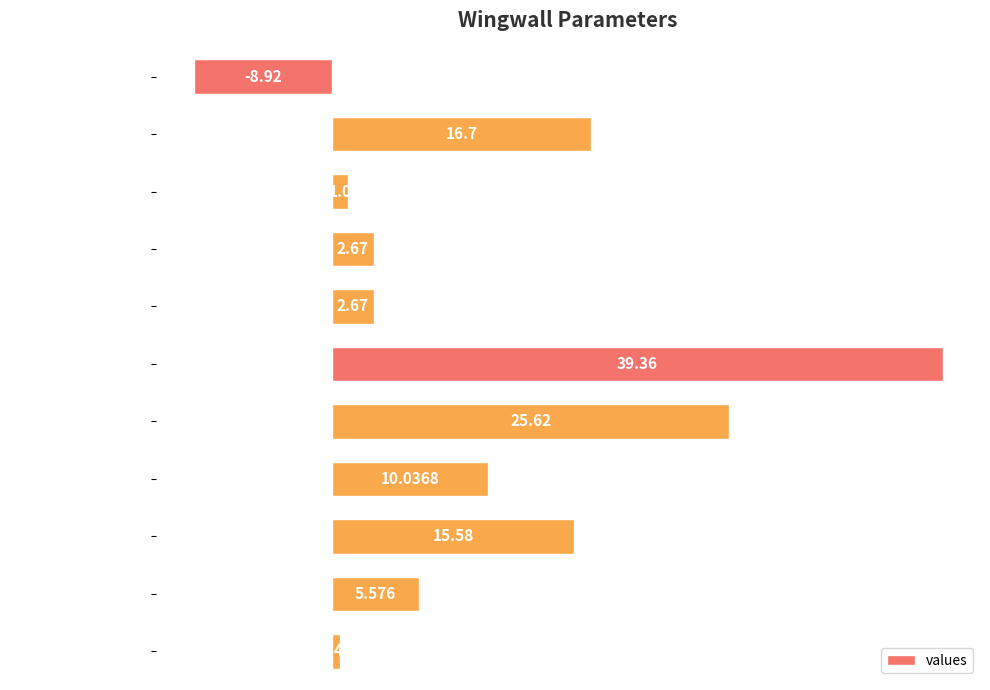

What value does the data have at ca?

0.5